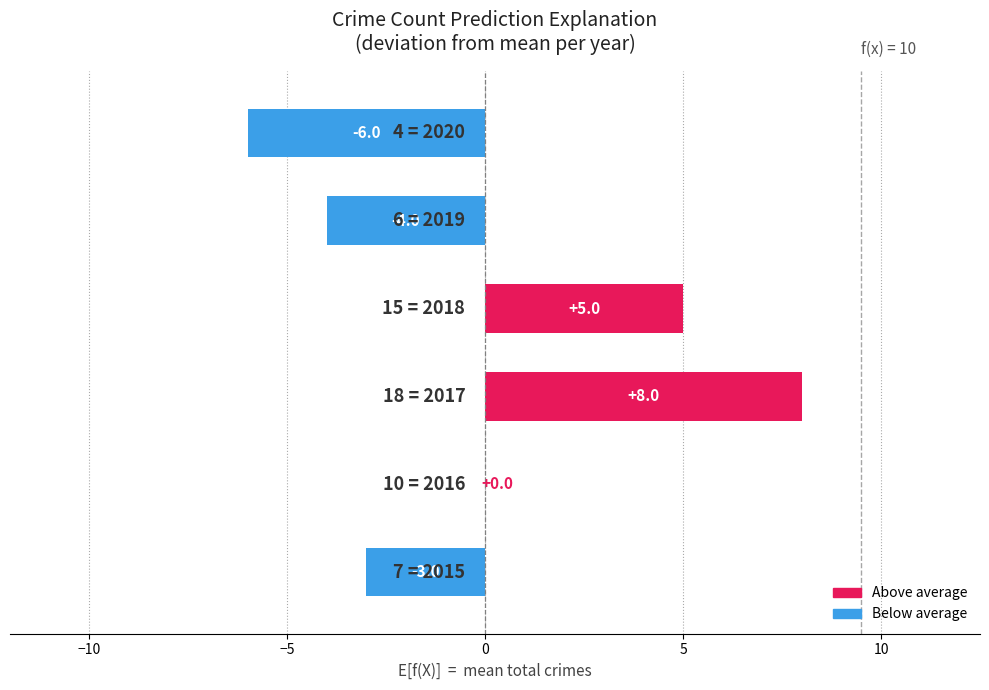

Count the number of data series in this chart.

1